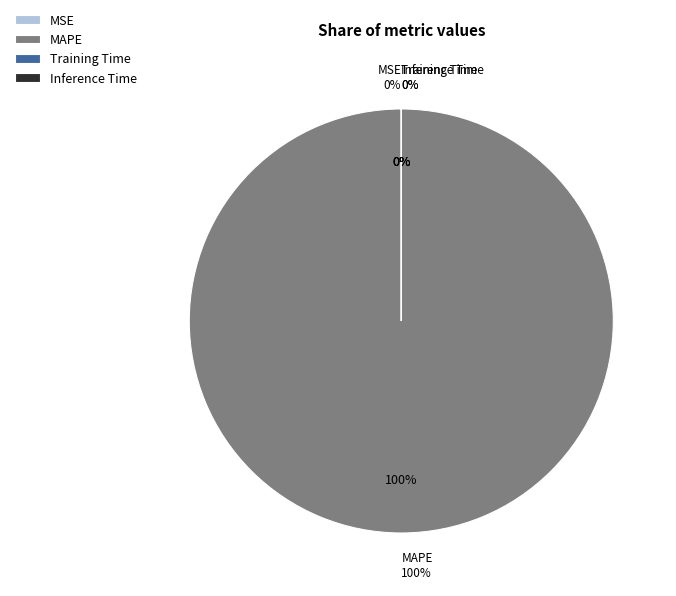

Is the sum of Inference Time and Training Time greater than half?

No